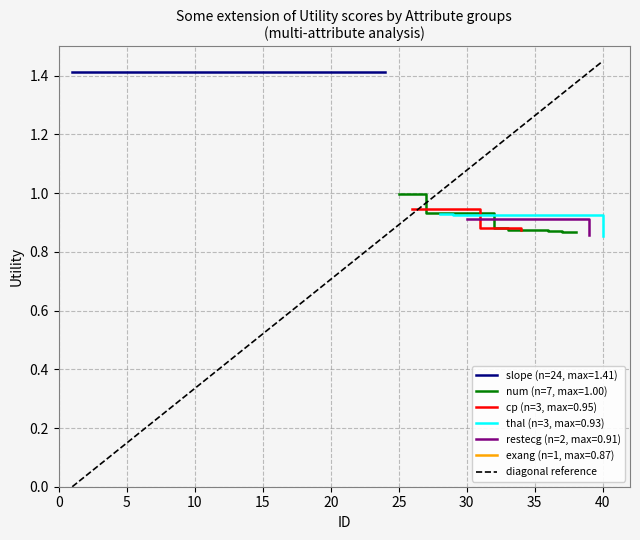

At which label does diagonal reference reach its peak?

40